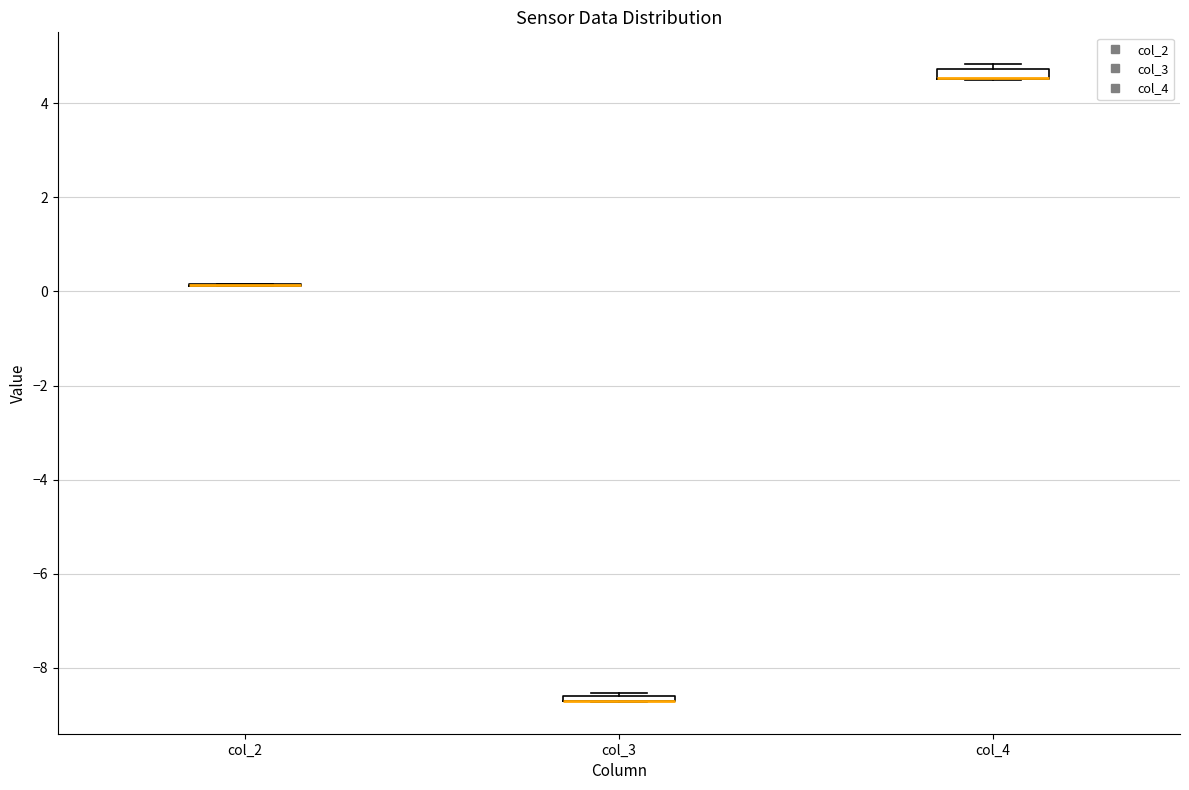

Where is the lower edge of the box for col_3 on the y-axis? The values are not printed on the chart, so give them approximately, as read against the axis.

-8.8